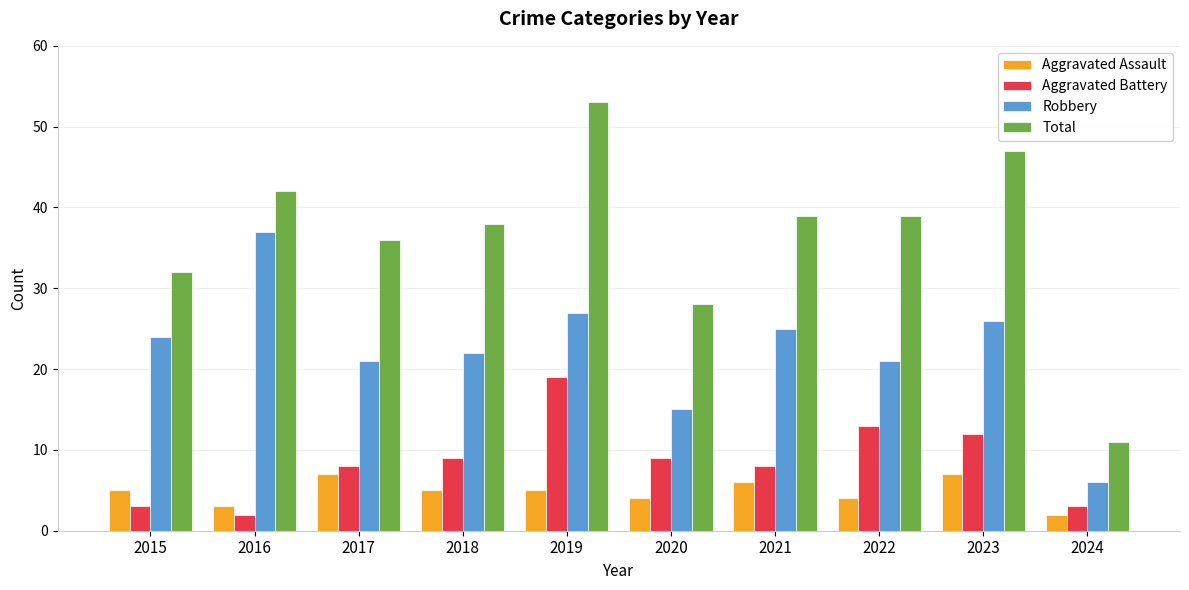

Is it true that Aggravated Assault equals 7 at 2022?

False